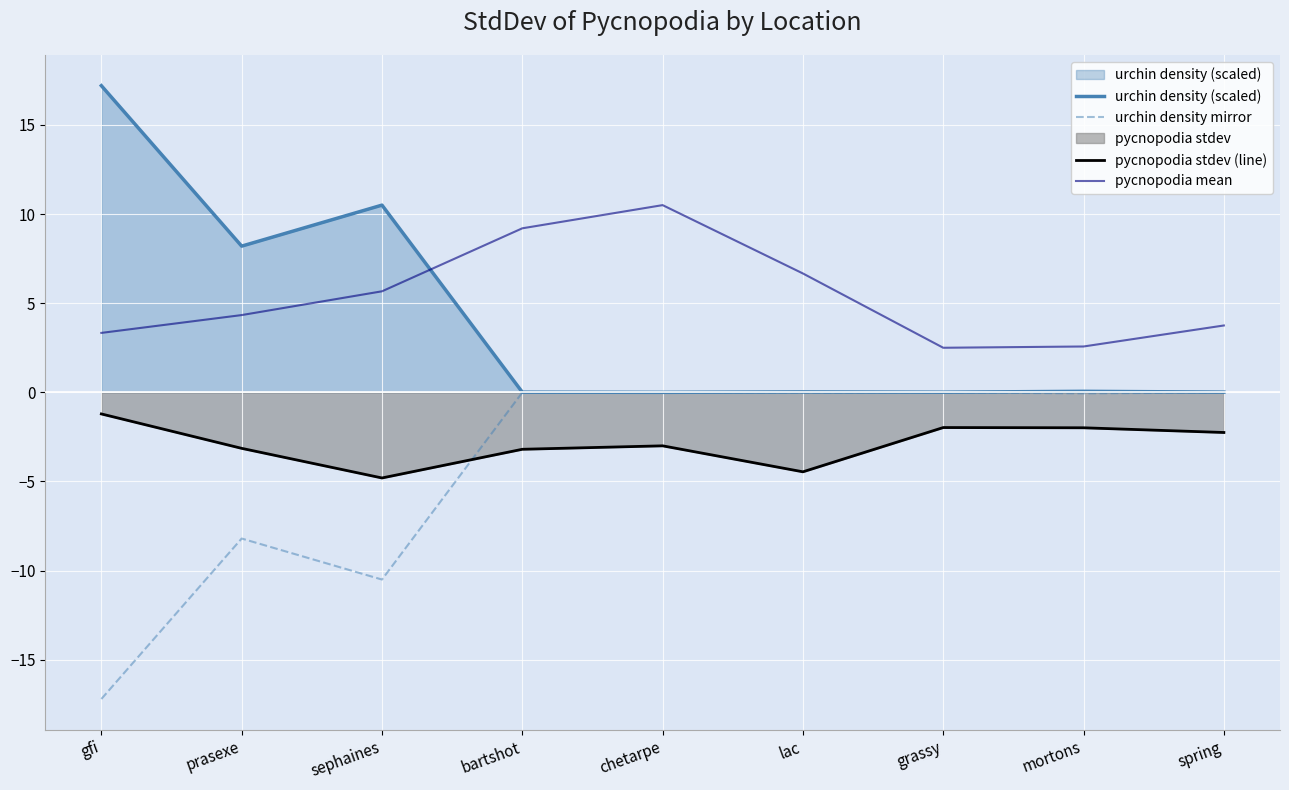

What is the spread (max minus min) of values at gfi?

34.4